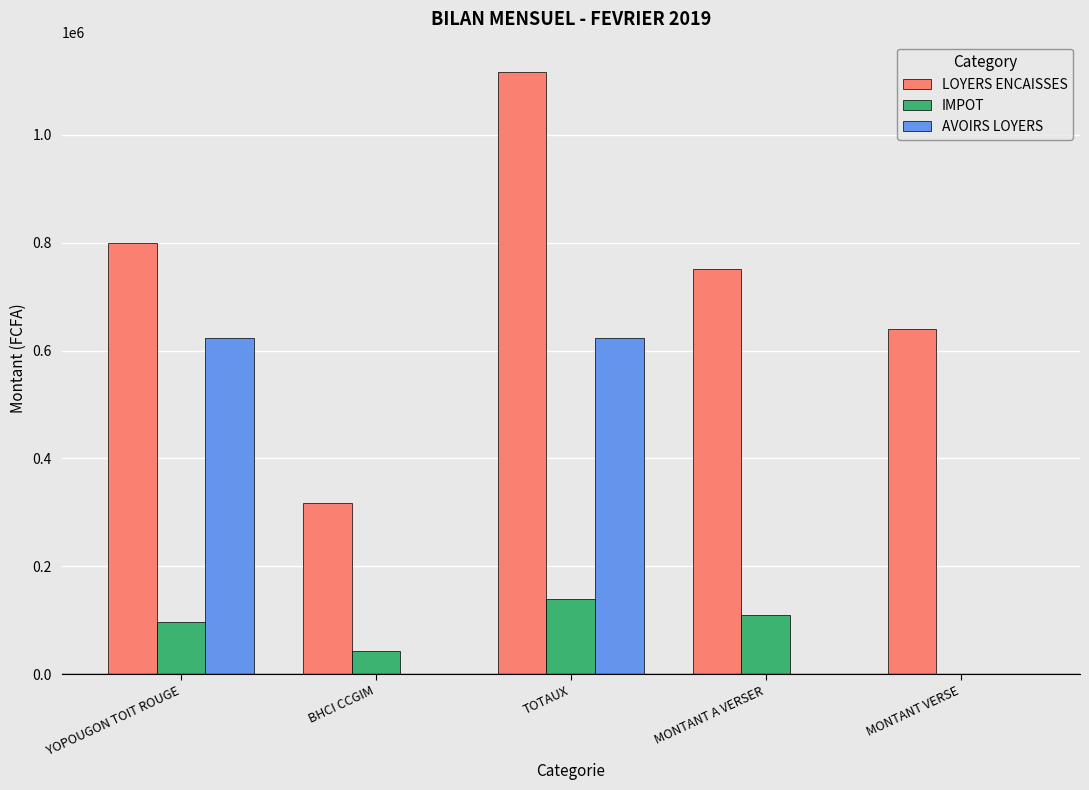

The AVOIRS LOYERS series shows 200494 at YOPOUGON TOIT ROUGE. True or false?

False